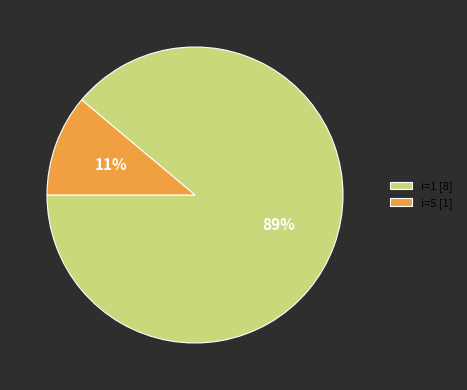

Is it true that i=1 [8] is 89% of the pie?

True